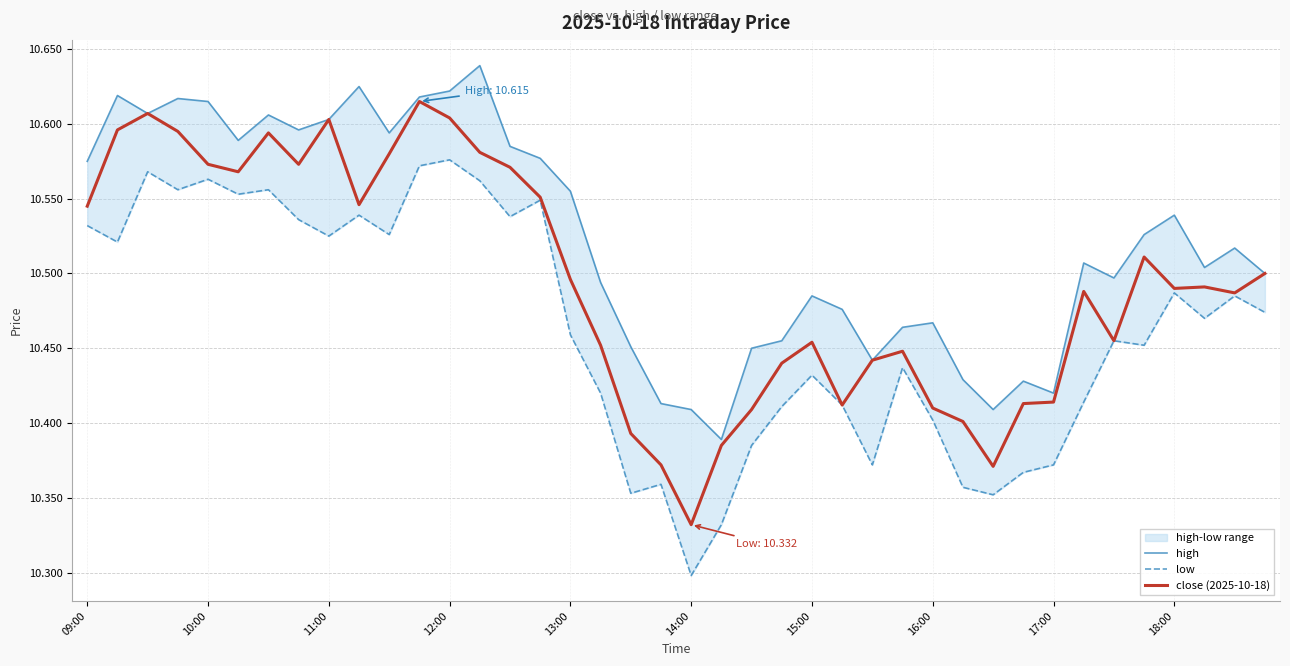

True or false: high and close (2025-10-18) cross at least once.

False